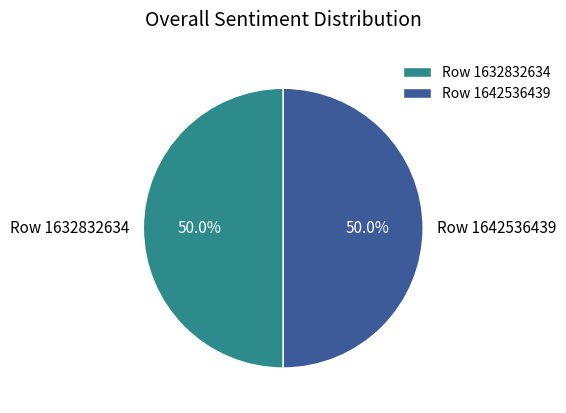

Do Row 1642536439 and Row 1632832634 together represent more than half of the pie?

Yes